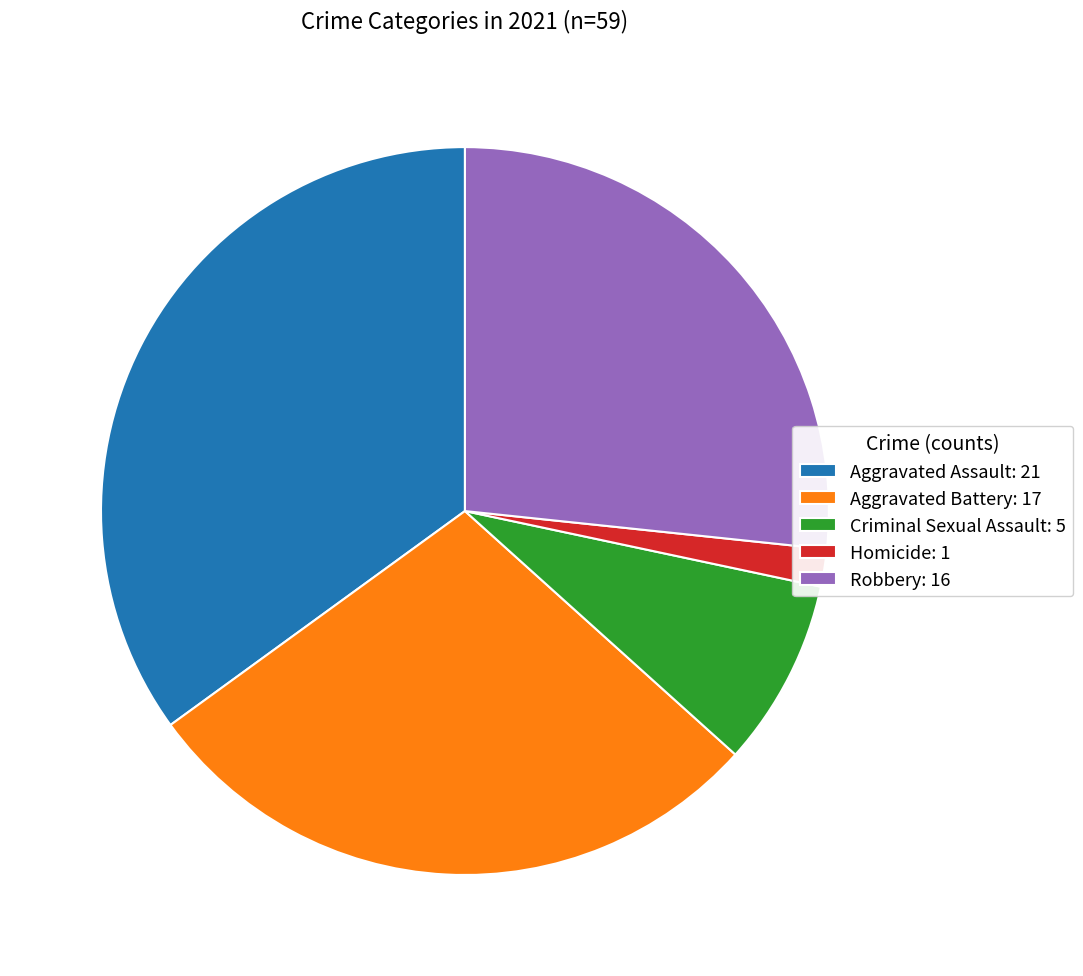

Rank the categories by value from highest to lowest.

Aggravated Assault, Aggravated Battery, Robbery, Criminal Sexual Assault, Homicide